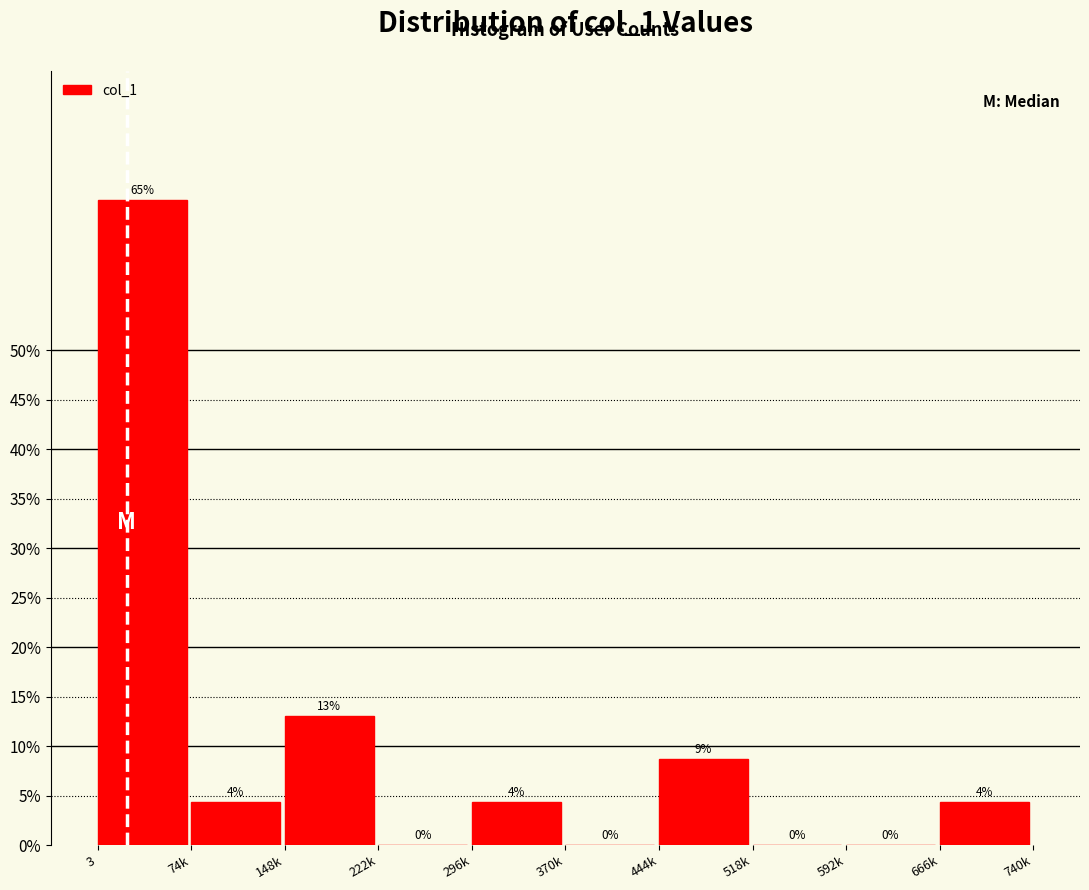

At which label does the data first exceed 4?

3